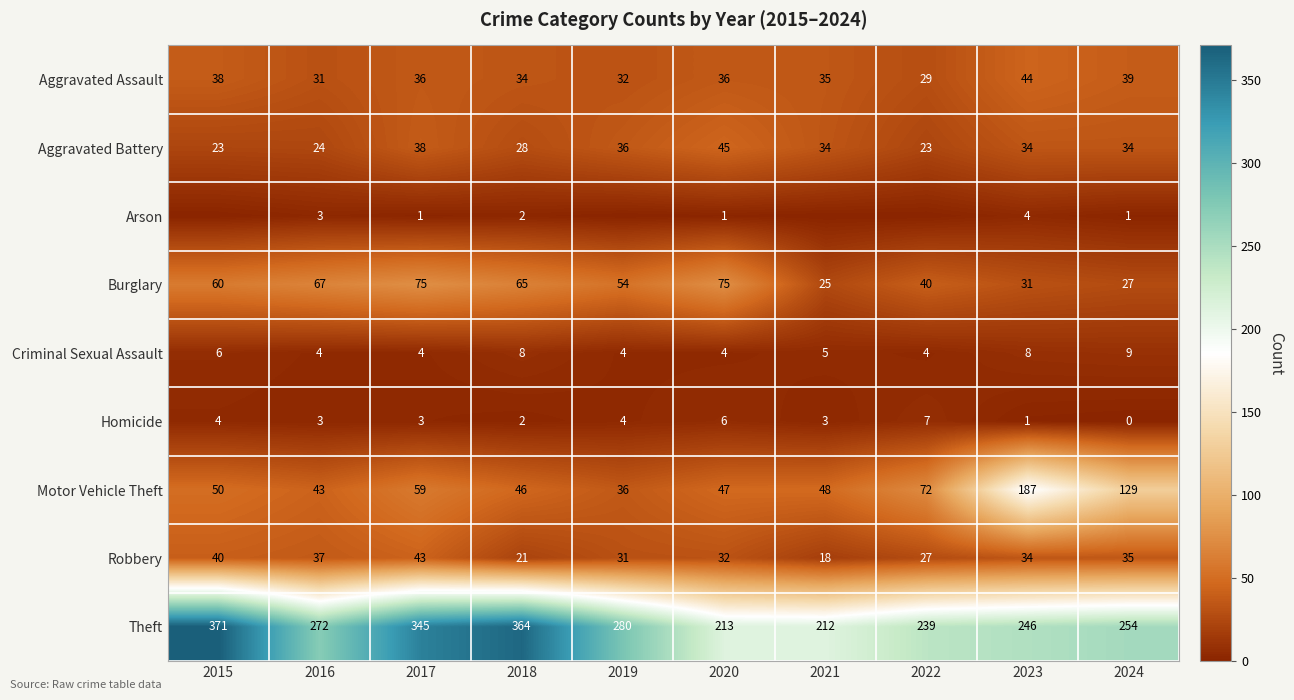

At 2017, list the series in order from smallest to largest.

Arson, Homicide, Criminal Sexual Assault, Aggravated Assault, Aggravated Battery, Robbery, Motor Vehicle Theft, Burglary, Theft